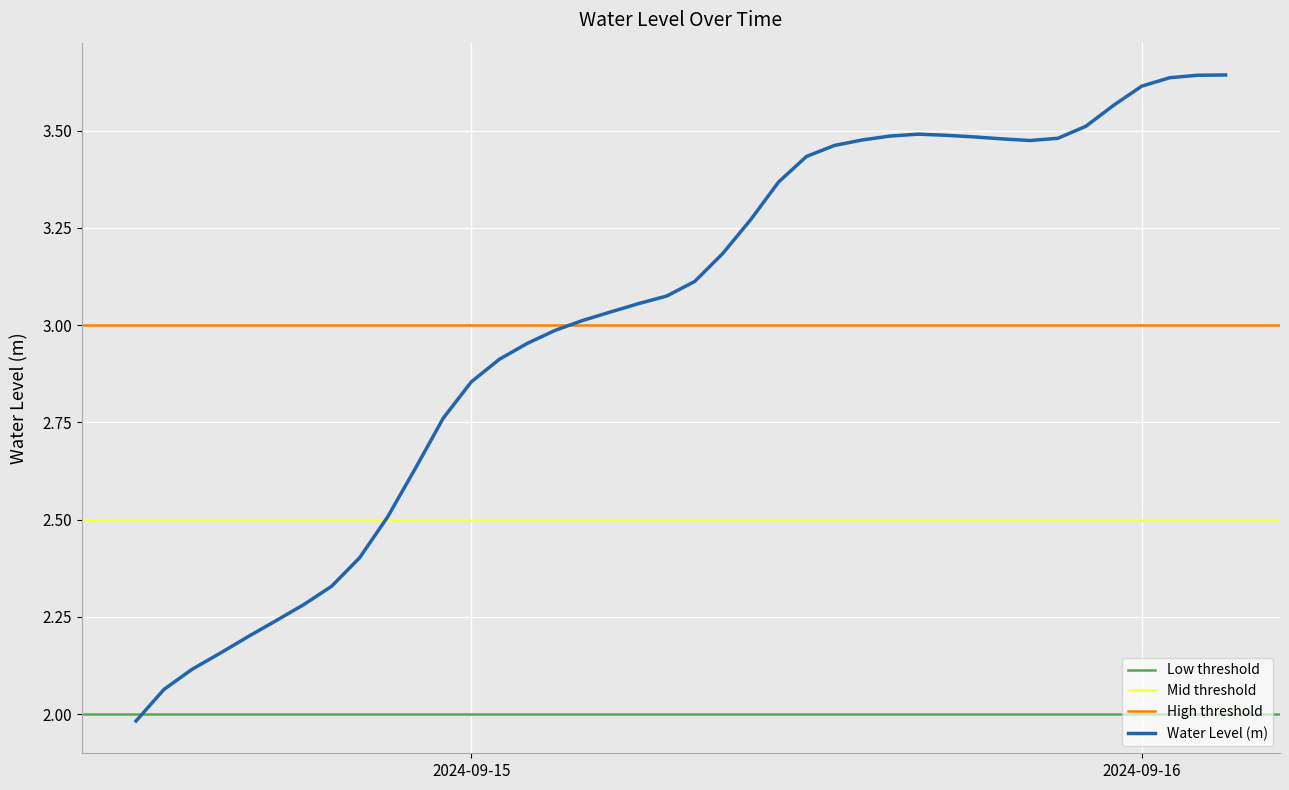

What is the difference between the values at 2024-09-15 06:00:00 and 2024-09-15 14:00:00?

0.4